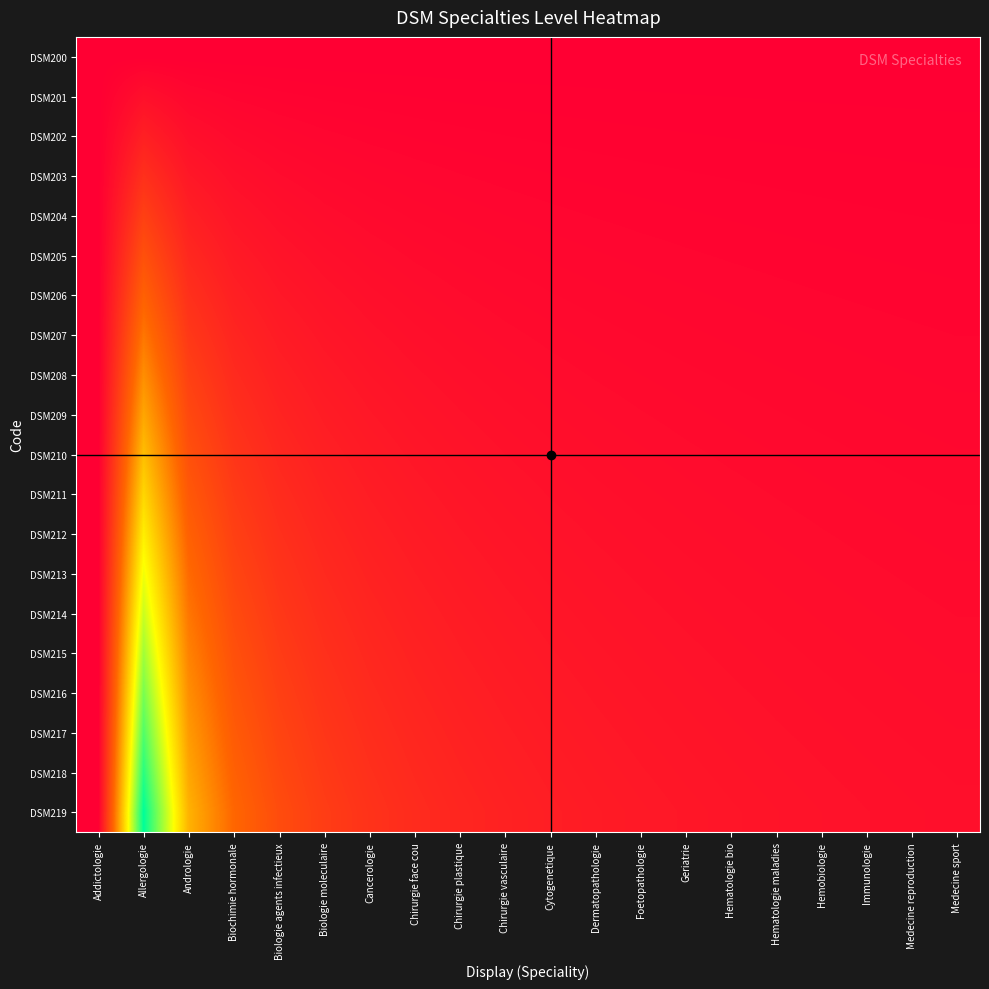

Reading left to right, extract all data points from this chart.

DSM200: Addictologie=0.0	Allergologie=0.0	Andrologie=0.0	Biochimie hormonale=0.0	Biologie agents infectieux=0.0	Biologie moleculaire=0.0	Cancerologie=0.0	Chirurgie face cou=0.0	Chirurgie plastique=0.0	Chirurgie vasculaire=0.0	Cytogenetique=0.0	Dermatopathologie=0.0	Foetopathologie=0.0	Geriatrie=0.0	Hematologie bio=0.0	Hematologie maladies=0.0	Hemobiologie=0.0	Immunologie=0.0	Medecine reproduction=0.0	Medecine sport=0.0
DSM201: Addictologie=0.0	Allergologie=0.1	Andrologie=0.0	Biochimie hormonale=0.0	Biologie agents infectieux=0.0	Biologie moleculaire=0.0	Cancerologie=0.0	Chirurgie face cou=0.0	Chirurgie plastique=0.0	Chirurgie vasculaire=0.0	Cytogenetique=0.0	Dermatopathologie=0.0	Foetopathologie=0.0	Geriatrie=0.0	Hematologie bio=0.0	Hematologie maladies=0.0	Hemobiologie=0.0	Immunologie=0.0	Medecine reproduction=0.0	Medecine sport=0.0
DSM202: Addictologie=0.0	Allergologie=0.1	Andrologie=0.1	Biochimie hormonale=0.0	Biologie agents infectieux=0.0	Biologie moleculaire=0.0	Cancerologie=0.0	Chirurgie face cou=0.0	Chirurgie plastique=0.0	Chirurgie vasculaire=0.0	Cytogenetique=0.0	Dermatopathologie=0.0	Foetopathologie=0.0	Geriatrie=0.0	Hematologie bio=0.0	Hematologie maladies=0.0	Hemobiologie=0.0	Immunologie=0.0	Medecine reproduction=0.0	Medecine sport=0.0
DSM203: Addictologie=0.0	Allergologie=0.2	Andrologie=0.1	Biochimie hormonale=0.1	Biologie agents infectieux=0.0	Biologie moleculaire=0.0	Cancerologie=0.0	Chirurgie face cou=0.0	Chirurgie plastique=0.0	Chirurgie vasculaire=0.0	Cytogenetique=0.0	Dermatopathologie=0.0	Foetopathologie=0.0	Geriatrie=0.0	Hematologie bio=0.0	Hematologie maladies=0.0	Hemobiologie=0.0	Immunologie=0.0	Medecine reproduction=0.0	Medecine sport=0.0
DSM204: Addictologie=0.0	Allergologie=0.2	Andrologie=0.1	Biochimie hormonale=0.1	Biologie agents infectieux=0.1	Biologie moleculaire=0.0	Cancerologie=0.0	Chirurgie face cou=0.0	Chirurgie plastique=0.0	Chirurgie vasculaire=0.0	Cytogenetique=0.0	Dermatopathologie=0.0	Foetopathologie=0.0	Geriatrie=0.0	Hematologie bio=0.0	Hematologie maladies=0.0	Hemobiologie=0.0	Immunologie=0.0	Medecine reproduction=0.0	Medecine sport=0.0
DSM205: Addictologie=0.0	Allergologie=0.3	Andrologie=0.1	Biochimie hormonale=0.1	Biologie agents infectieux=0.1	Biologie moleculaire=0.1	Cancerologie=0.0	Chirurgie face cou=0.0	Chirurgie plastique=0.0	Chirurgie vasculaire=0.0	Cytogenetique=0.0	Dermatopathologie=0.0	Foetopathologie=0.0	Geriatrie=0.0	Hematologie bio=0.0	Hematologie maladies=0.0	Hemobiologie=0.0	Immunologie=0.0	Medecine reproduction=0.0	Medecine sport=0.0
DSM206: Addictologie=0.0	Allergologie=0.3	Andrologie=0.2	Biochimie hormonale=0.1	Biologie agents infectieux=0.1	Biologie moleculaire=0.1	Cancerologie=0.1	Chirurgie face cou=0.0	Chirurgie plastique=0.0	Chirurgie vasculaire=0.0	Cytogenetique=0.0	Dermatopathologie=0.0	Foetopathologie=0.0	Geriatrie=0.0	Hematologie bio=0.0	Hematologie maladies=0.0	Hemobiologie=0.0	Immunologie=0.0	Medecine reproduction=0.0	Medecine sport=0.0
DSM207: Addictologie=0.0	Allergologie=0.4	Andrologie=0.2	Biochimie hormonale=0.1	Biologie agents infectieux=0.1	Biologie moleculaire=0.1	Cancerologie=0.1	Chirurgie face cou=0.1	Chirurgie plastique=0.0	Chirurgie vasculaire=0.0	Cytogenetique=0.0	Dermatopathologie=0.0	Foetopathologie=0.0	Geriatrie=0.0	Hematologie bio=0.0	Hematologie maladies=0.0	Hemobiologie=0.0	Immunologie=0.0	Medecine reproduction=0.0	Medecine sport=0.0
DSM208: Addictologie=0.0	Allergologie=0.4	Andrologie=0.2	Biochimie hormonale=0.1	Biologie agents infectieux=0.1	Biologie moleculaire=0.1	Cancerologie=0.1	Chirurgie face cou=0.1	Chirurgie plastique=0.1	Chirurgie vasculaire=0.0	Cytogenetique=0.0	Dermatopathologie=0.0	Foetopathologie=0.0	Geriatrie=0.0	Hematologie bio=0.0	Hematologie maladies=0.0	Hemobiologie=0.0	Immunologie=0.0	Medecine reproduction=0.0	Medecine sport=0.0
DSM209: Addictologie=0.0	Allergologie=0.5	Andrologie=0.2	Biochimie hormonale=0.2	Biologie agents infectieux=0.1	Biologie moleculaire=0.1	Cancerologie=0.1	Chirurgie face cou=0.1	Chirurgie plastique=0.1	Chirurgie vasculaire=0.1	Cytogenetique=0.0	Dermatopathologie=0.0	Foetopathologie=0.0	Geriatrie=0.0	Hematologie bio=0.0	Hematologie maladies=0.0	Hemobiologie=0.0	Immunologie=0.0	Medecine reproduction=0.0	Medecine sport=0.0
DSM210: Addictologie=0.0	Allergologie=0.5	Andrologie=0.3	Biochimie hormonale=0.2	Biologie agents infectieux=0.1	Biologie moleculaire=0.1	Cancerologie=0.1	Chirurgie face cou=0.1	Chirurgie plastique=0.1	Chirurgie vasculaire=0.1	Cytogenetique=0.1	Dermatopathologie=0.0	Foetopathologie=0.0	Geriatrie=0.0	Hematologie bio=0.0	Hematologie maladies=0.0	Hemobiologie=0.0	Immunologie=0.0	Medecine reproduction=0.0	Medecine sport=0.0
DSM211: Addictologie=0.0	Allergologie=0.6	Andrologie=0.3	Biochimie hormonale=0.2	Biologie agents infectieux=0.1	Biologie moleculaire=0.1	Cancerologie=0.1	Chirurgie face cou=0.1	Chirurgie plastique=0.1	Chirurgie vasculaire=0.1	Cytogenetique=0.1	Dermatopathologie=0.1	Foetopathologie=0.0	Geriatrie=0.0	Hematologie bio=0.0	Hematologie maladies=0.0	Hemobiologie=0.0	Immunologie=0.0	Medecine reproduction=0.0	Medecine sport=0.0
DSM212: Addictologie=0.0	Allergologie=0.6	Andrologie=0.3	Biochimie hormonale=0.2	Biologie agents infectieux=0.2	Biologie moleculaire=0.1	Cancerologie=0.1	Chirurgie face cou=0.1	Chirurgie plastique=0.1	Chirurgie vasculaire=0.1	Cytogenetique=0.1	Dermatopathologie=0.1	Foetopathologie=0.1	Geriatrie=0.0	Hematologie bio=0.0	Hematologie maladies=0.0	Hemobiologie=0.0	Immunologie=0.0	Medecine reproduction=0.0	Medecine sport=0.0
DSM213: Addictologie=0.0	Allergologie=0.7	Andrologie=0.3	Biochimie hormonale=0.2	Biologie agents infectieux=0.2	Biologie moleculaire=0.1	Cancerologie=0.1	Chirurgie face cou=0.1	Chirurgie plastique=0.1	Chirurgie vasculaire=0.1	Cytogenetique=0.1	Dermatopathologie=0.1	Foetopathologie=0.1	Geriatrie=0.1	Hematologie bio=0.0	Hematologie maladies=0.0	Hemobiologie=0.0	Immunologie=0.0	Medecine reproduction=0.0	Medecine sport=0.0
DSM214: Addictologie=0.0	Allergologie=0.7	Andrologie=0.4	Biochimie hormonale=0.2	Biologie agents infectieux=0.2	Biologie moleculaire=0.1	Cancerologie=0.1	Chirurgie face cou=0.1	Chirurgie plastique=0.1	Chirurgie vasculaire=0.1	Cytogenetique=0.1	Dermatopathologie=0.1	Foetopathologie=0.1	Geriatrie=0.1	Hematologie bio=0.1	Hematologie maladies=0.0	Hemobiologie=0.0	Immunologie=0.0	Medecine reproduction=0.0	Medecine sport=0.0
DSM215: Addictologie=0.0	Allergologie=0.8	Andrologie=0.4	Biochimie hormonale=0.3	Biologie agents infectieux=0.2	Biologie moleculaire=0.2	Cancerologie=0.1	Chirurgie face cou=0.1	Chirurgie plastique=0.1	Chirurgie vasculaire=0.1	Cytogenetique=0.1	Dermatopathologie=0.1	Foetopathologie=0.1	Geriatrie=0.1	Hematologie bio=0.1	Hematologie maladies=0.1	Hemobiologie=0.0	Immunologie=0.0	Medecine reproduction=0.0	Medecine sport=0.0
DSM216: Addictologie=0.0	Allergologie=0.8	Andrologie=0.4	Biochimie hormonale=0.3	Biologie agents infectieux=0.2	Biologie moleculaire=0.2	Cancerologie=0.1	Chirurgie face cou=0.1	Chirurgie plastique=0.1	Chirurgie vasculaire=0.1	Cytogenetique=0.1	Dermatopathologie=0.1	Foetopathologie=0.1	Geriatrie=0.1	Hematologie bio=0.1	Hematologie maladies=0.1	Hemobiologie=0.1	Immunologie=0.0	Medecine reproduction=0.0	Medecine sport=0.0
DSM217: Addictologie=0.0	Allergologie=0.9	Andrologie=0.4	Biochimie hormonale=0.3	Biologie agents infectieux=0.2	Biologie moleculaire=0.2	Cancerologie=0.1	Chirurgie face cou=0.1	Chirurgie plastique=0.1	Chirurgie vasculaire=0.1	Cytogenetique=0.1	Dermatopathologie=0.1	Foetopathologie=0.1	Geriatrie=0.1	Hematologie bio=0.1	Hematologie maladies=0.1	Hemobiologie=0.1	Immunologie=0.1	Medecine reproduction=0.0	Medecine sport=0.0
DSM218: Addictologie=0.0	Allergologie=0.9	Andrologie=0.5	Biochimie hormonale=0.3	Biologie agents infectieux=0.2	Biologie moleculaire=0.2	Cancerologie=0.2	Chirurgie face cou=0.1	Chirurgie plastique=0.1	Chirurgie vasculaire=0.1	Cytogenetique=0.1	Dermatopathologie=0.1	Foetopathologie=0.1	Geriatrie=0.1	Hematologie bio=0.1	Hematologie maladies=0.1	Hemobiologie=0.1	Immunologie=0.1	Medecine reproduction=0.1	Medecine sport=0.0
DSM219: Addictologie=0.0	Allergologie=1.0	Andrologie=0.5	Biochimie hormonale=0.3	Biologie agents infectieux=0.2	Biologie moleculaire=0.2	Cancerologie=0.2	Chirurgie face cou=0.1	Chirurgie plastique=0.1	Chirurgie vasculaire=0.1	Cytogenetique=0.1	Dermatopathologie=0.1	Foetopathologie=0.1	Geriatrie=0.1	Hematologie bio=0.1	Hematologie maladies=0.1	Hemobiologie=0.1	Immunologie=0.1	Medecine reproduction=0.1	Medecine sport=0.1